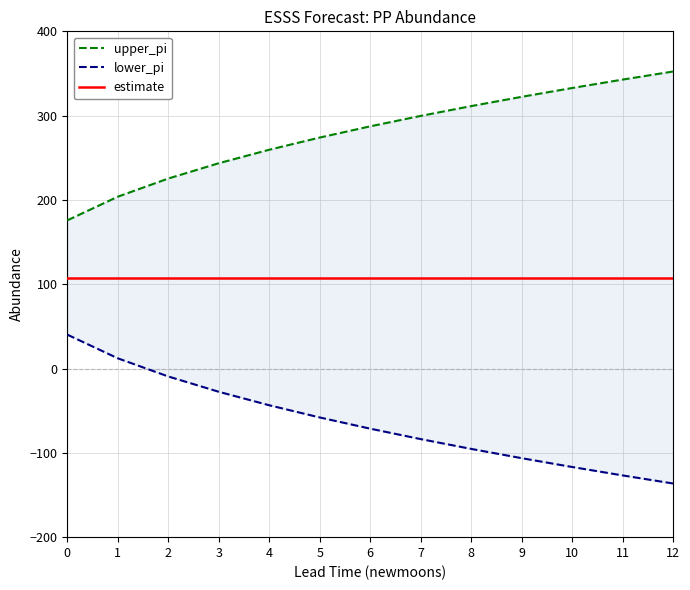

What is the maximum value for lower_pi?

40.2